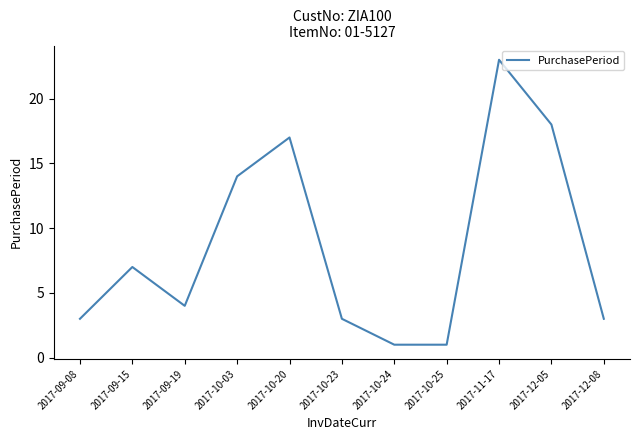

Reading left to right, extract all data points from this chart.

2017-09-08=3	2017-09-15=7	2017-09-19=4	2017-10-03=14	2017-10-20=17	2017-10-23=3	2017-10-24=1	2017-10-25=1	2017-11-17=23	2017-12-05=18	2017-12-08=3